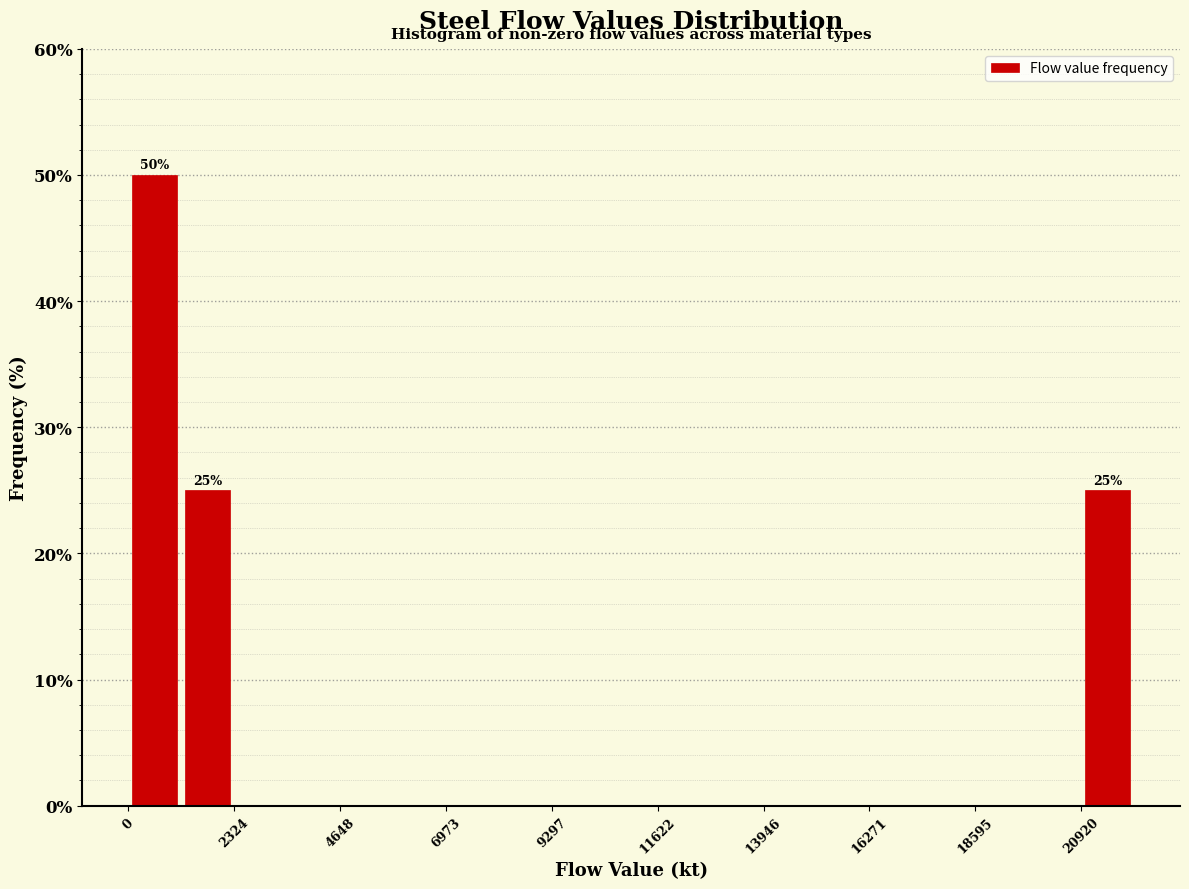

Read against the x-axis, roughly where is the centre of the tallest bar?

500